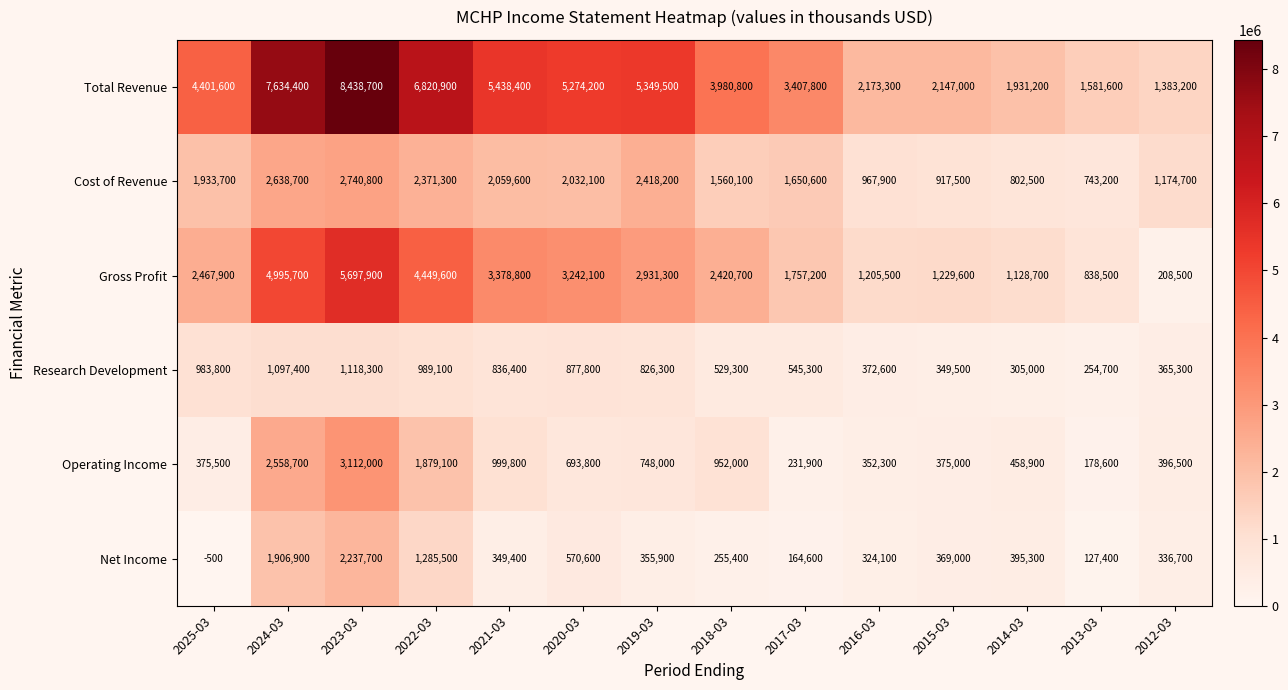

Which series has the largest total across all categories?

Total Revenue